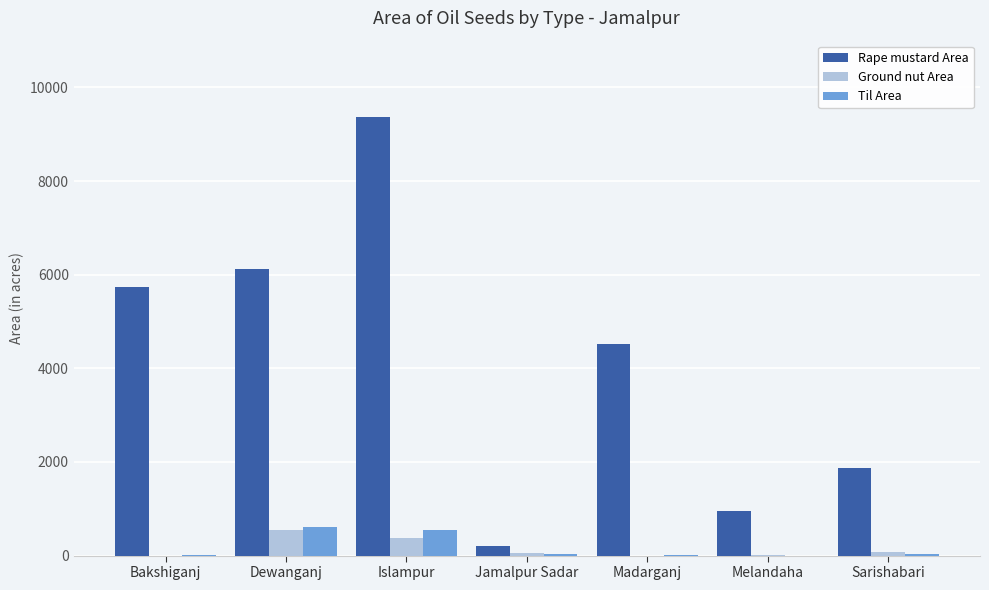

What is the sum of all Rape mustard Area values?

28783